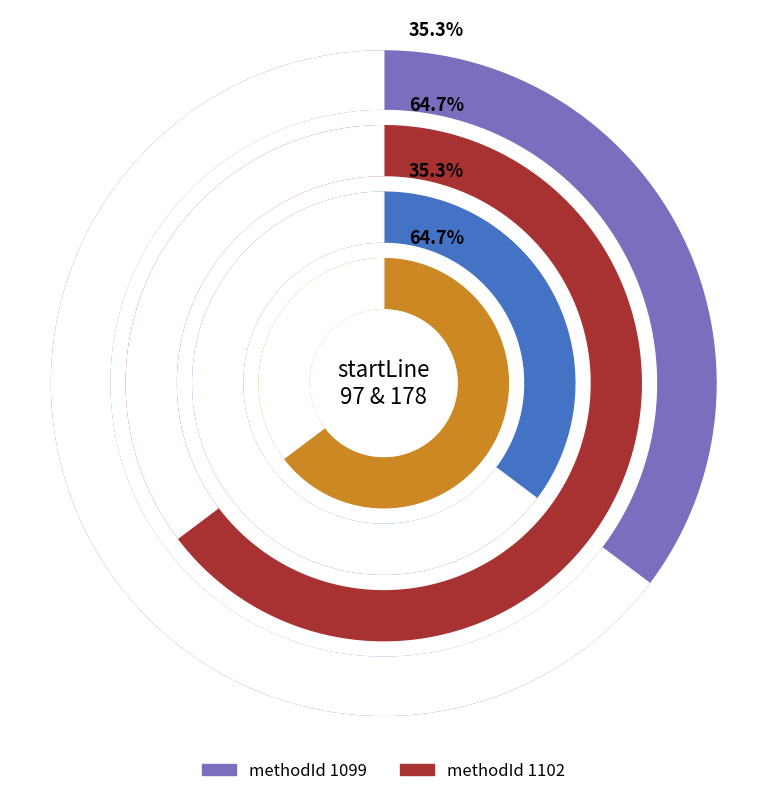

Which slice represents more than half of the pie?

1102